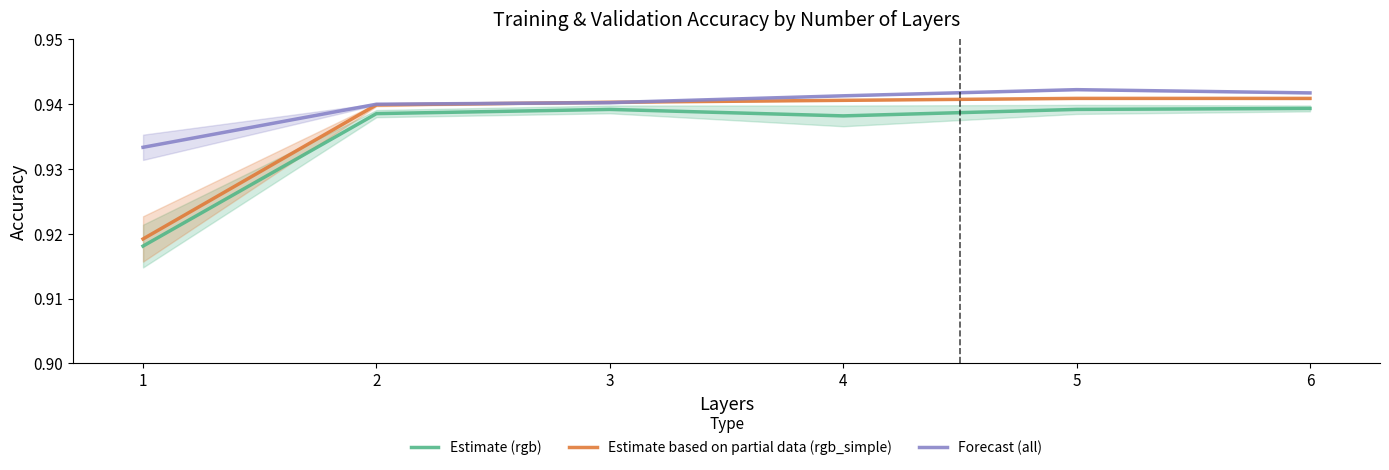

Is it true that Estimate based on partial data (rgb_simple) equals 0.9 at 6?

True